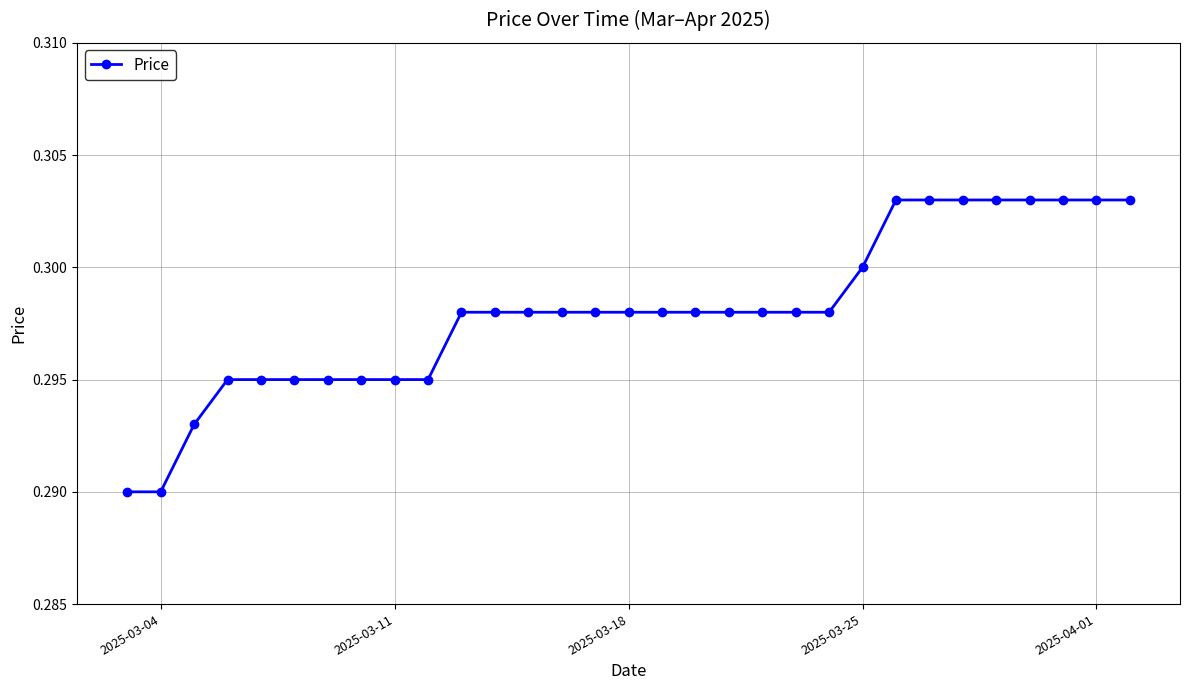

How many values are between 0 and 1?

31